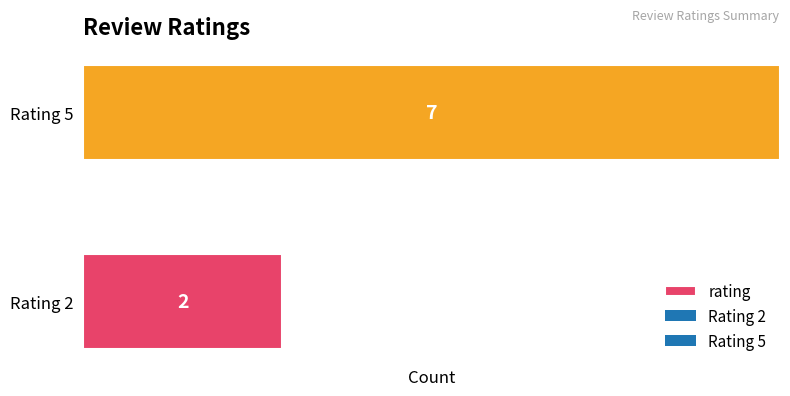

Is it true that the value at Rating 5 is 7?

True